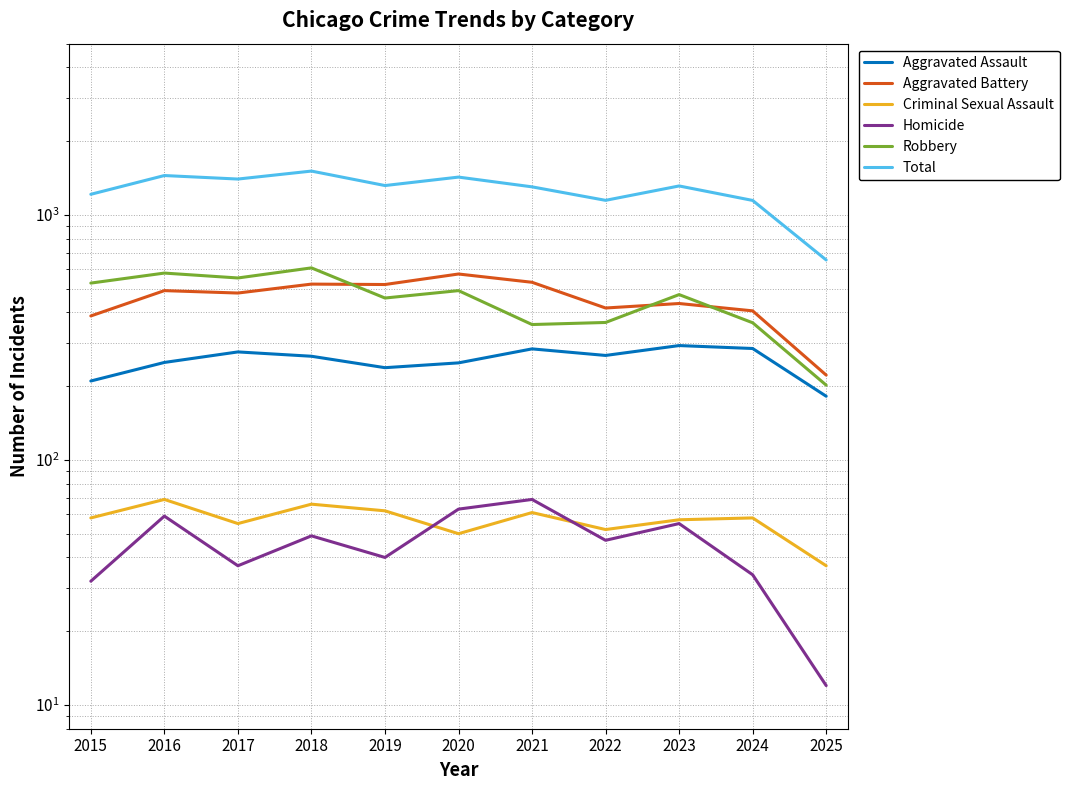

Where is the first local minimum for Aggravated Assault?

2019